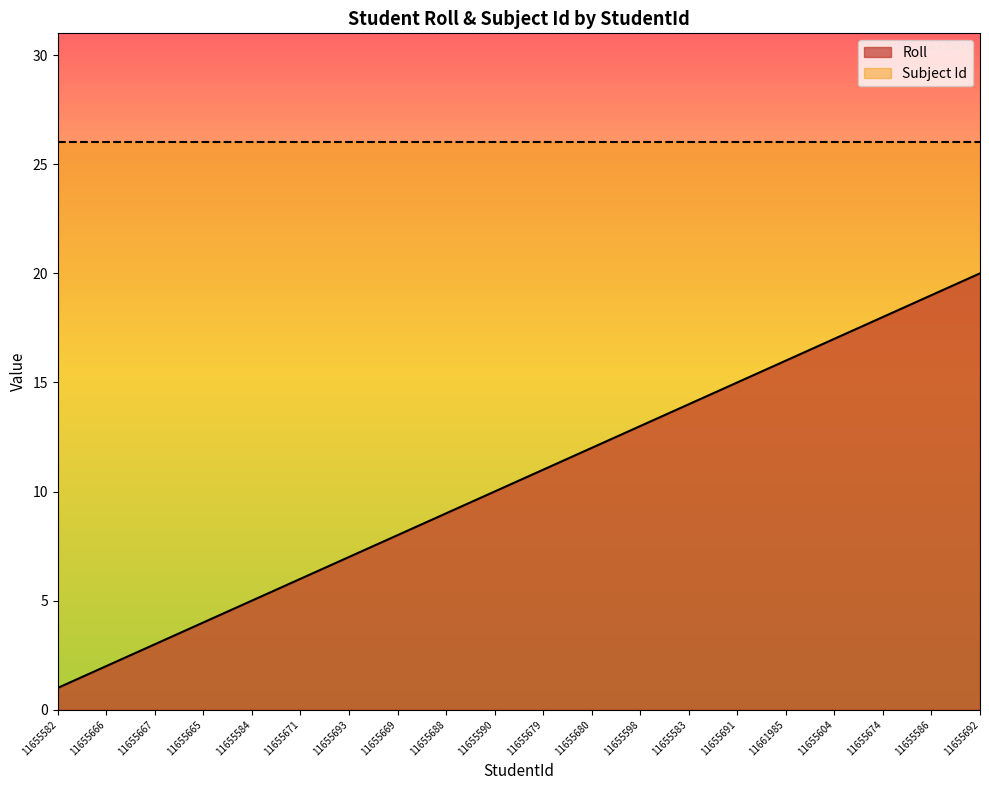

What is the minimum value shown in the chart?

1